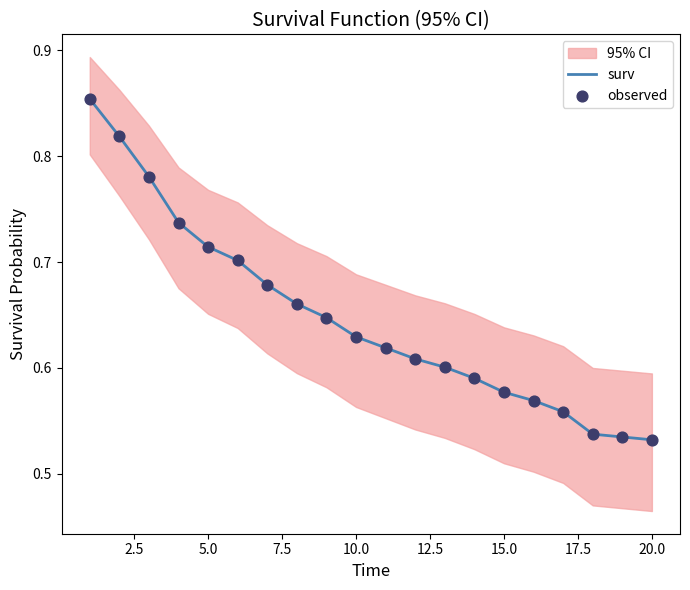

The surv series shows 0.2 at 20.0. True or false?

False